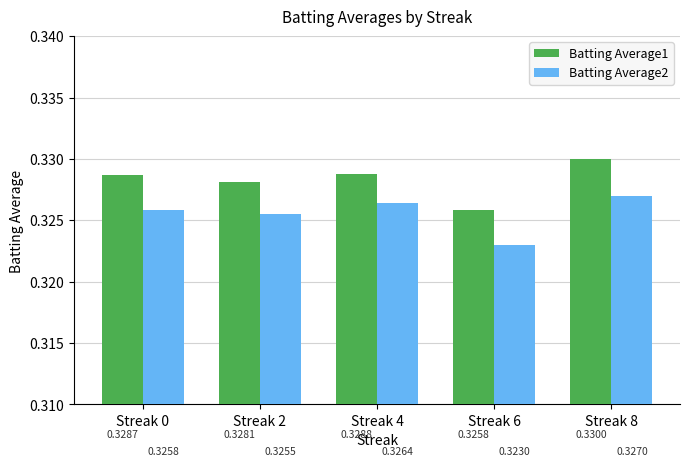

Which series changed the most between Streak 0 and Streak 6?

Batting Average1